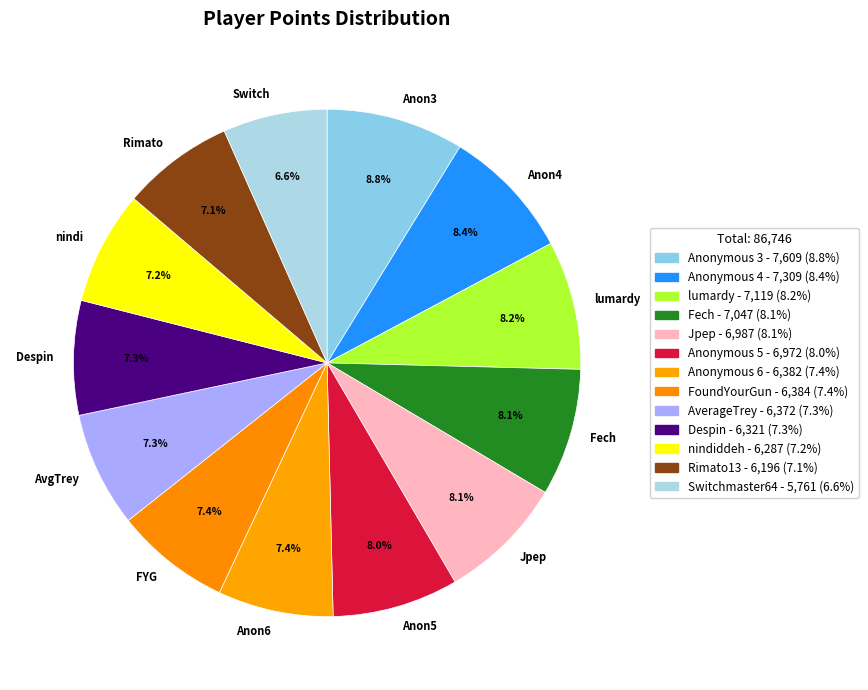

Approximately how many times larger is the value at Jpep compared to AvgTrey?

1.1